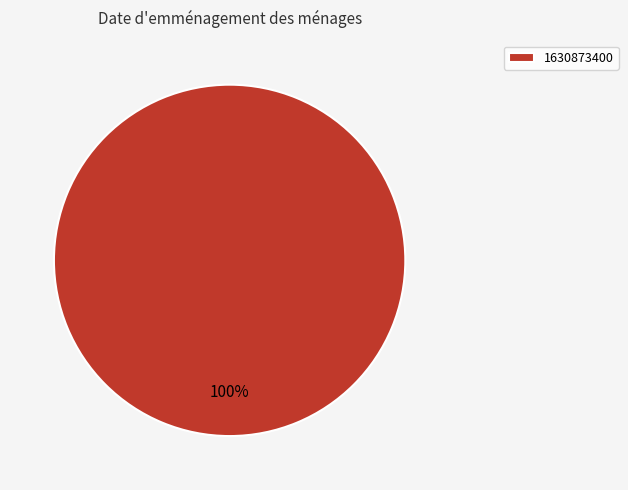

What percentage is the 1630873400 slice, to the nearest percent?

100%